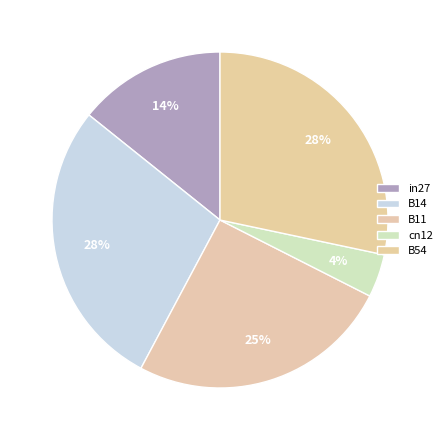

Does any single category account for the majority?

No